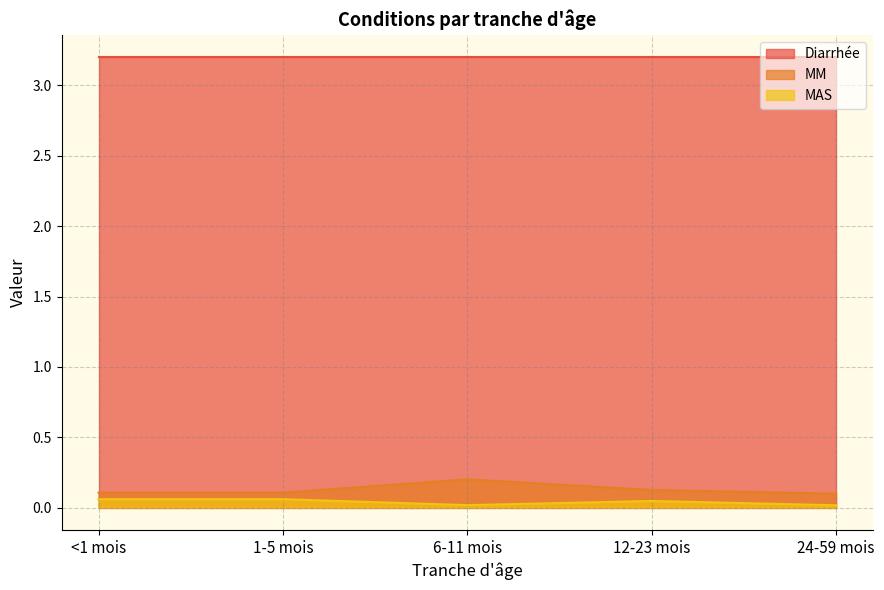

Is the value of Diarrhée at 6-11 mois greater than the value of MM at 6-11 mois?

Yes